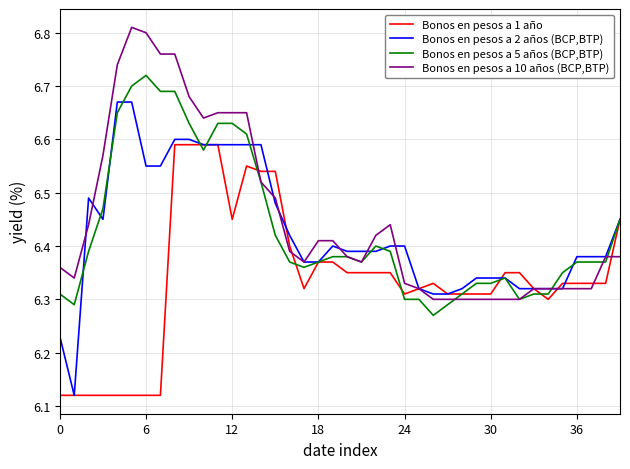

True or false: Bonos en pesos a 2 años (BCP,BTP) has more than 0 interior local peaks.

True